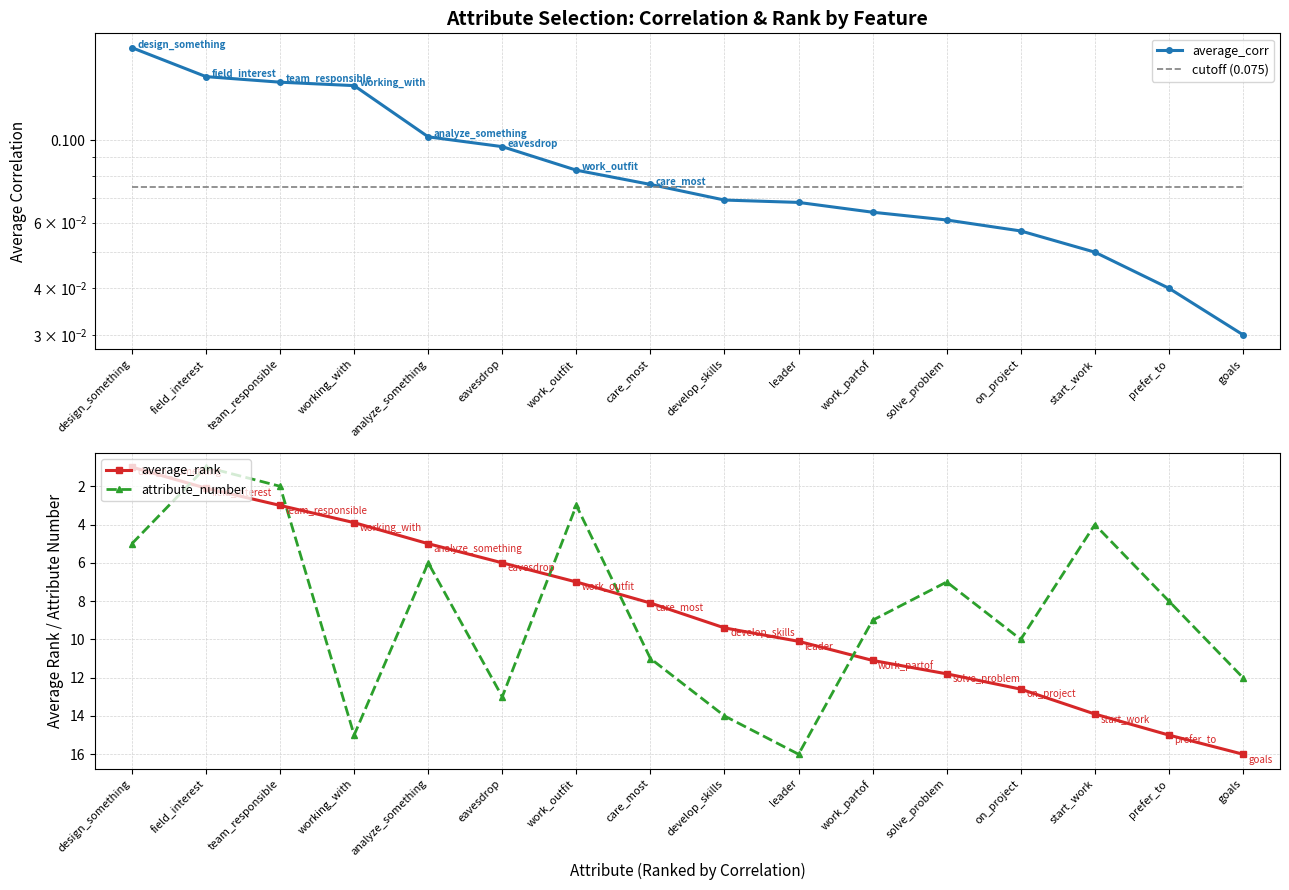

Rank the series by their maximum value, from lowest to highest.

cutoff (0.075), average_corr, average_rank, attribute_number